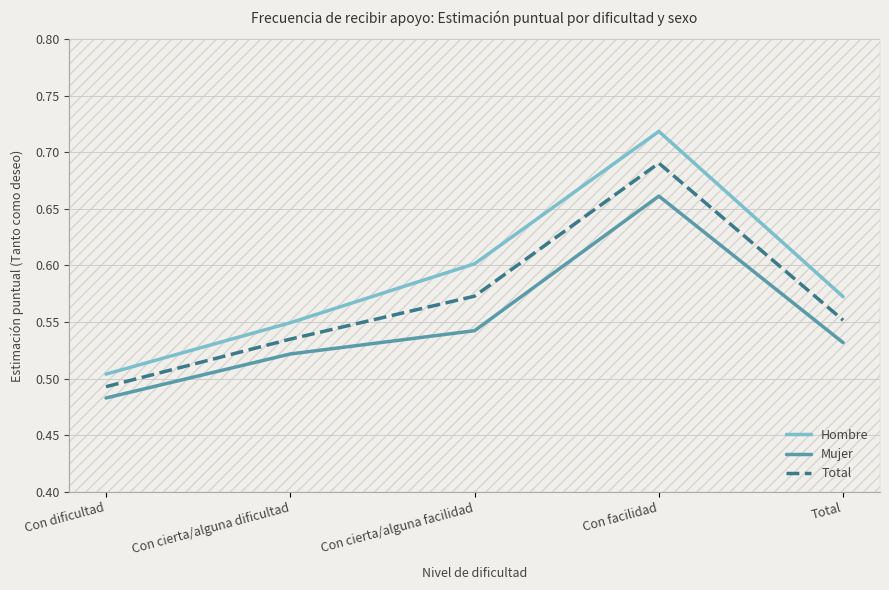

How many series are shown in this chart?

3